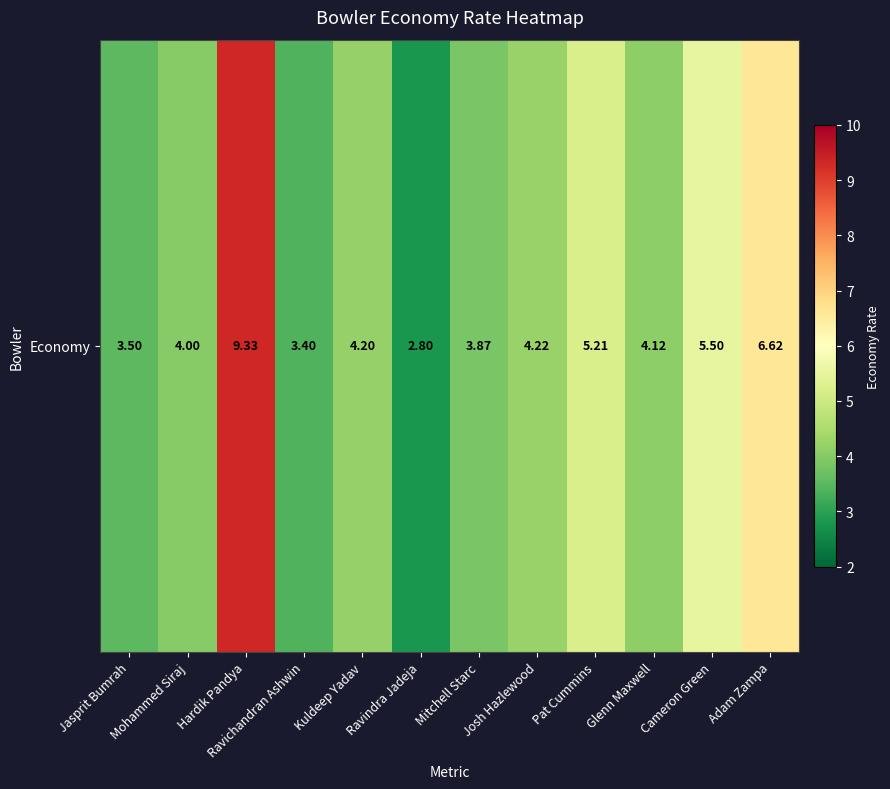

Between Cameron Green and Pat Cummins, which is larger?

Cameron Green